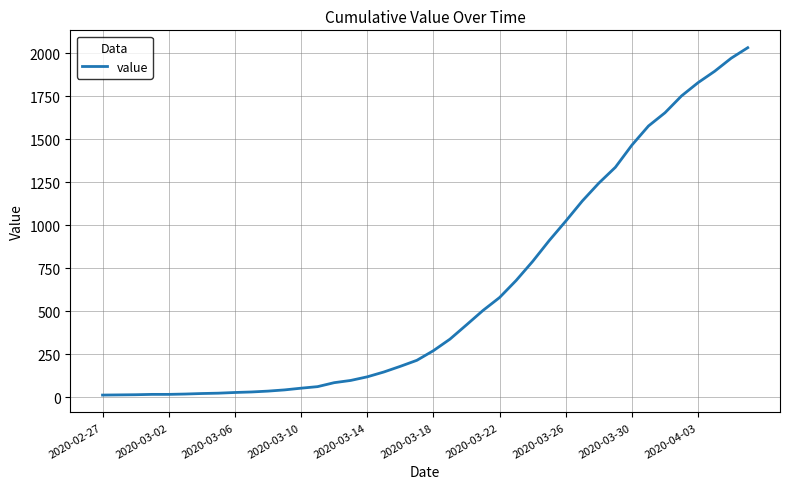

What is the difference between the maximum and minimum values?

2019